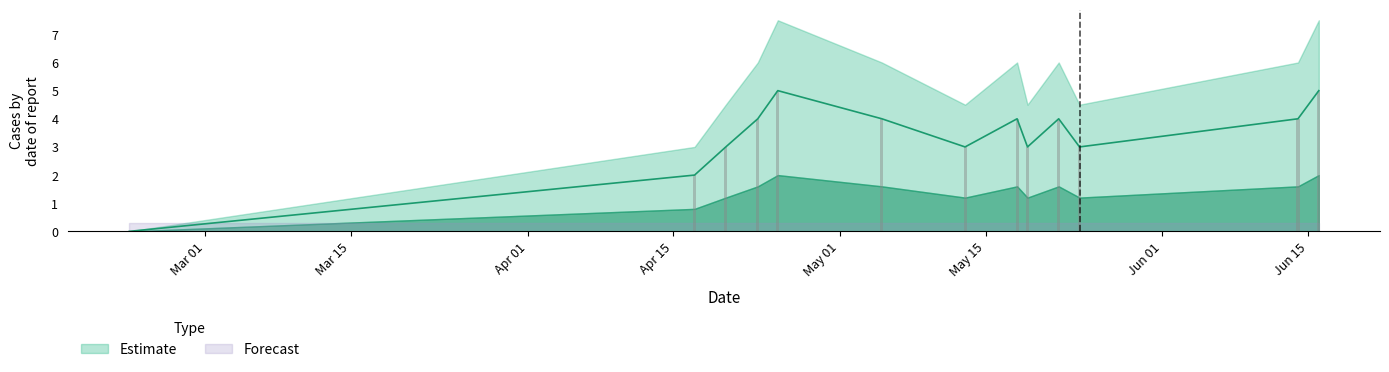

Count the number of categories in the chart.

13